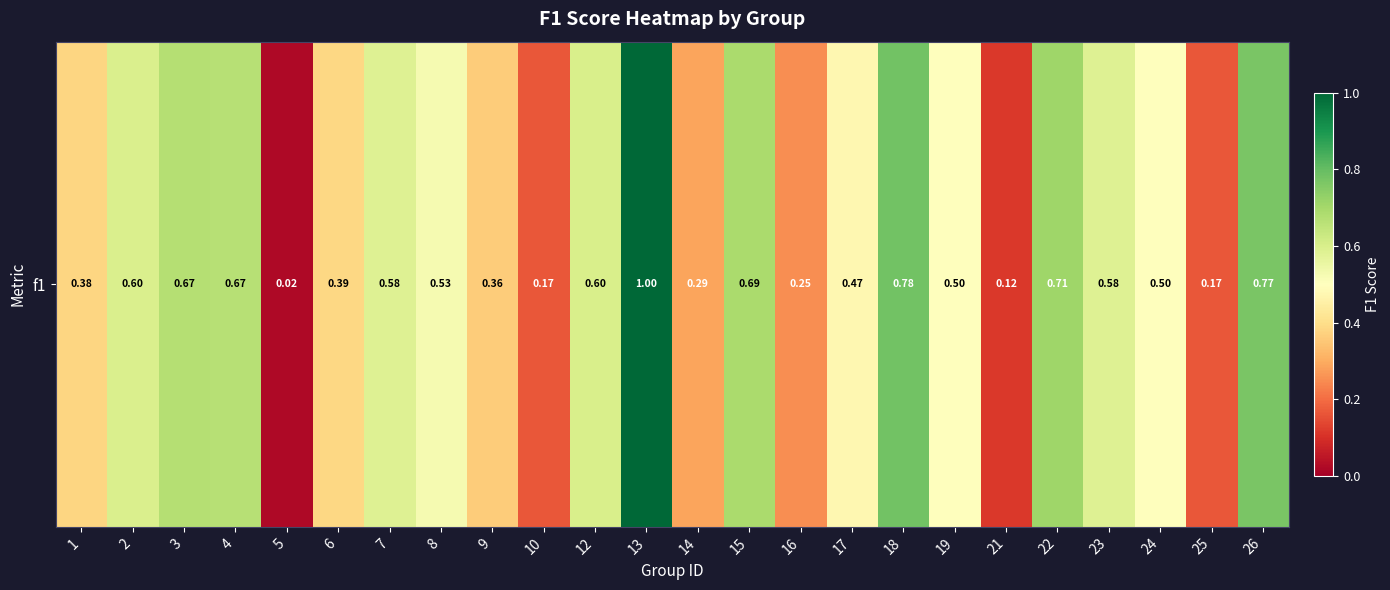

Rank the categories by value from highest to lowest.

13, 18, 26, 22, 15, 3, 4, 12, 2, 23, 7, 8, 24, 19, 17, 6, 1, 9, 14, 16, 10, 25, 21, 5